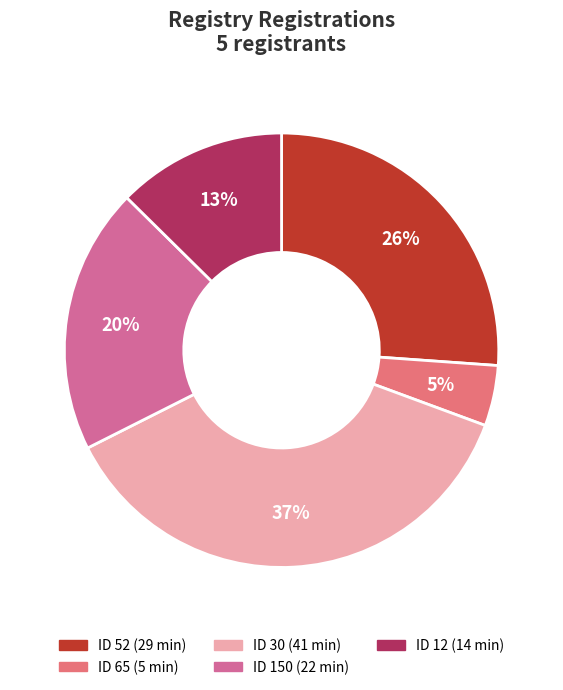

Which category has the biggest portion of the pie?

30